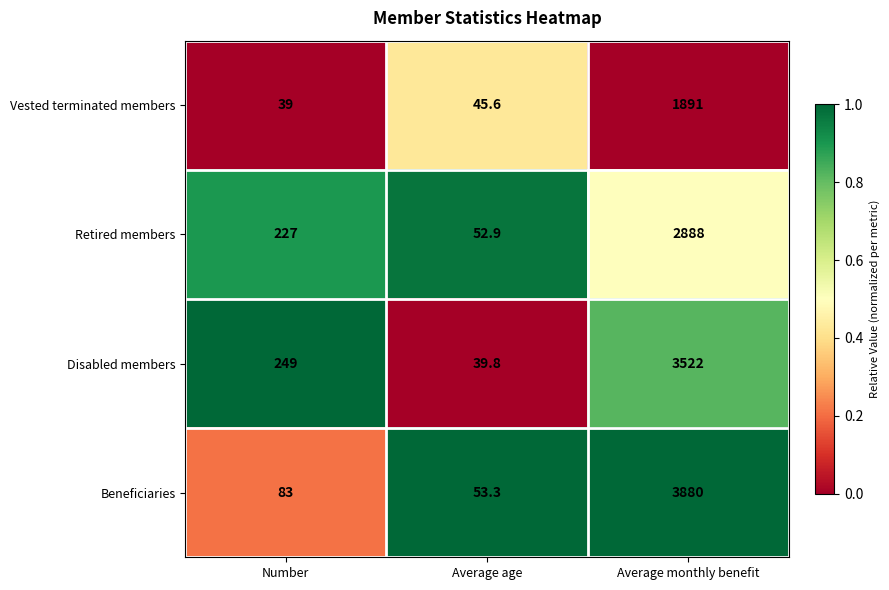

Reading left to right, what are all the values shown in this chart?

Vested terminated members: Number=39.0	Average age=45.6	Average monthly benefit=1891.0
Retired members: Number=227.0	Average age=52.9	Average monthly benefit=2888.0
Disabled members: Number=249.0	Average age=39.8	Average monthly benefit=3522.0
Beneficiaries: Number=83.0	Average age=53.3	Average monthly benefit=3880.0